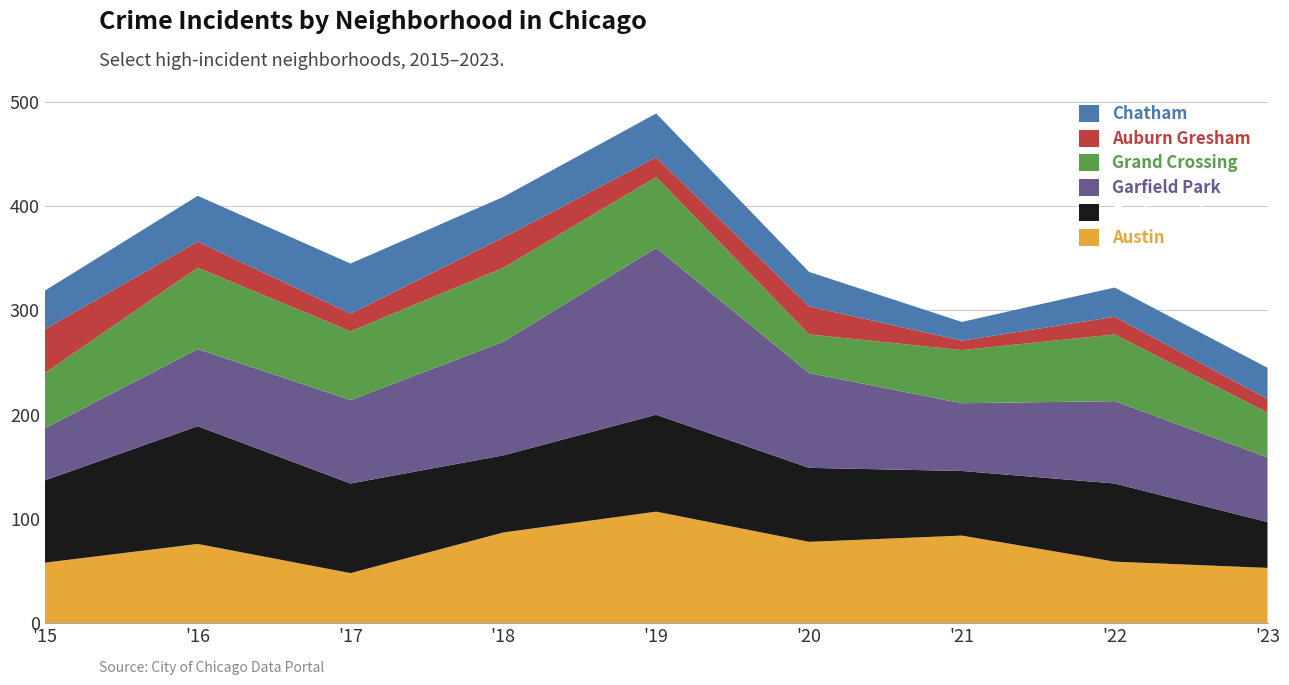

Reading left to right, what are all the values shown in this chart?

Austin: 58	76	48	87	107	78	84	59	53
Englewood: 79	113	86	74	93	71	62	75	44
Garfield Park: 50	74	80	109	160	91	65	79	62
Grand Crossing: 53	78	66	71	68	37	51	64	43
Auburn Gresham: 42	25	17	29	19	27	9	17	13
Chatham: 37	44	48	39	42	33	18	28	30